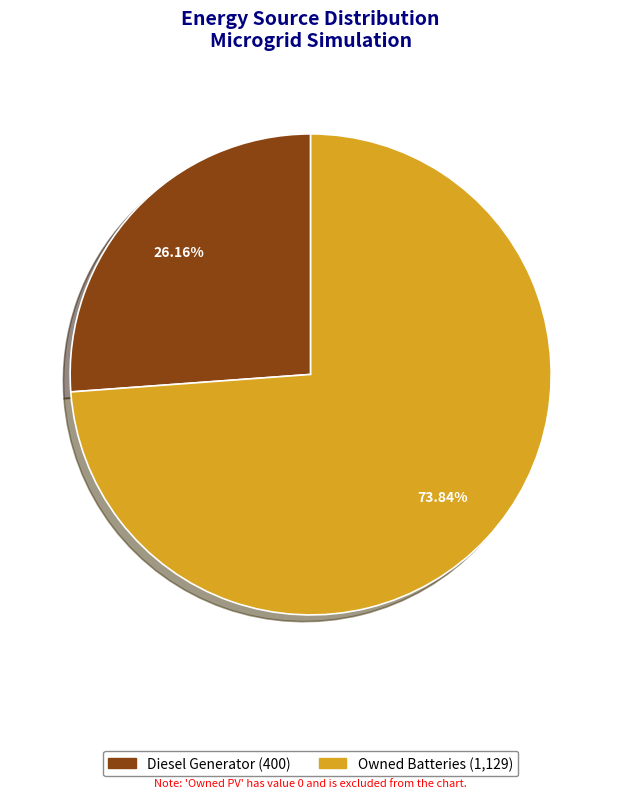

Does any single category account for the majority?

Yes